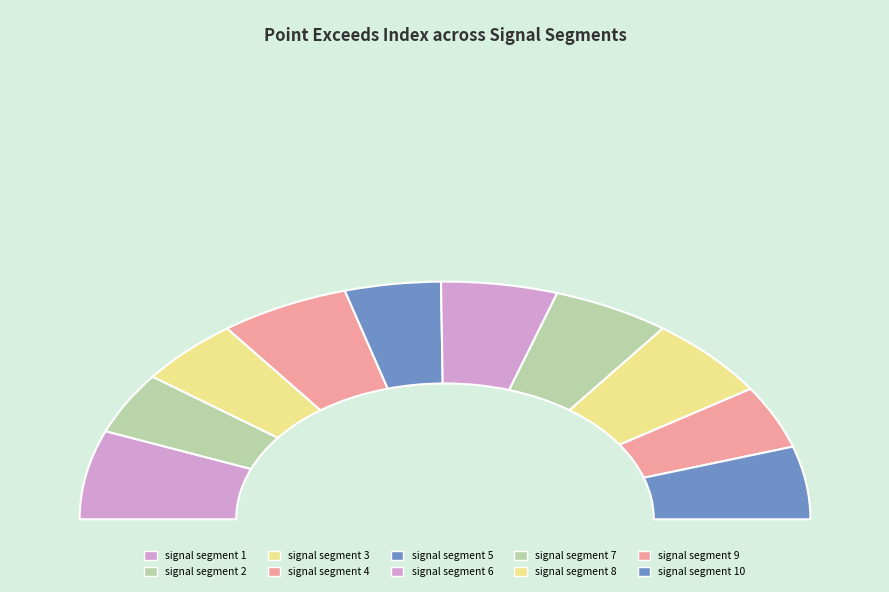

To the nearest percent, what is the average slice percentage?

10%